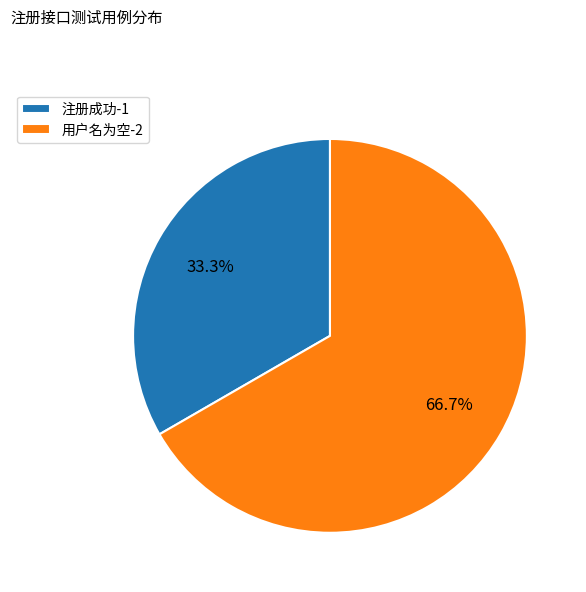

Does 用户名为空 account for over 50% of the chart?

Yes